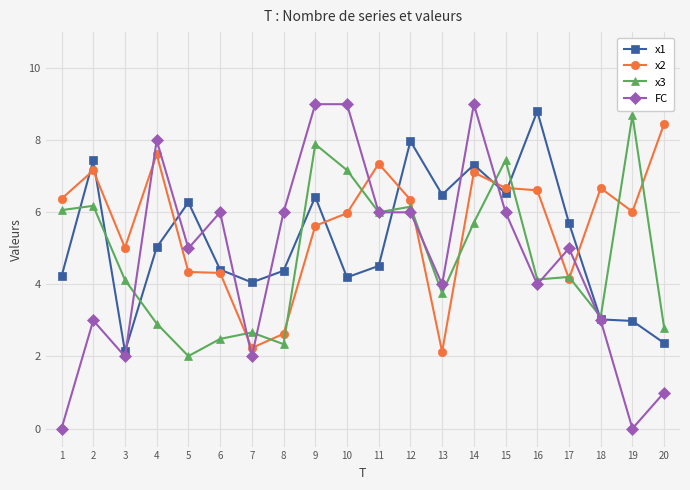

What is the average value of the x3 series?

4.8